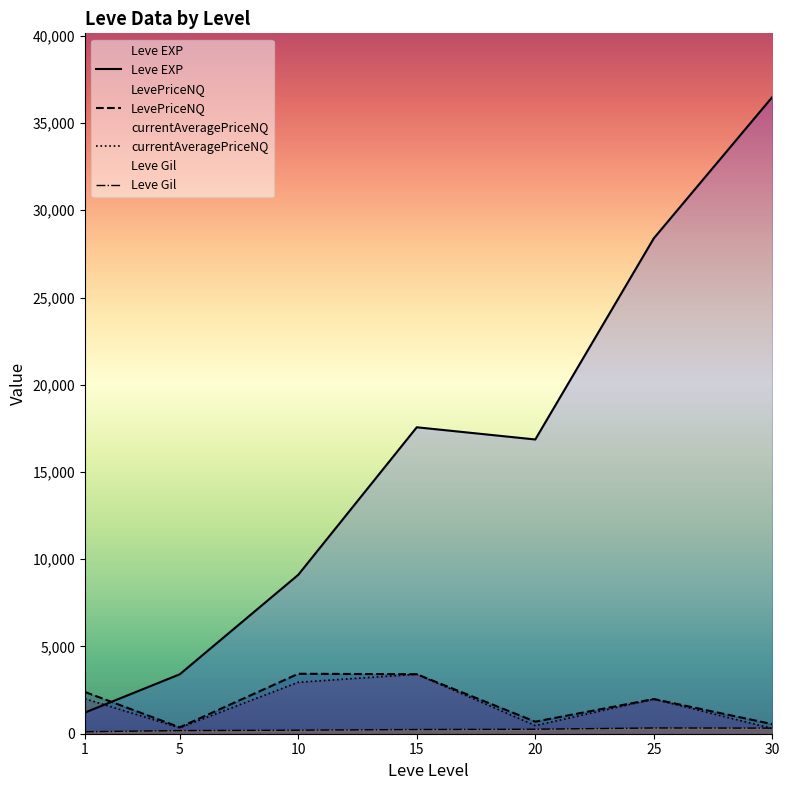

How many distinct data groups are displayed?

4